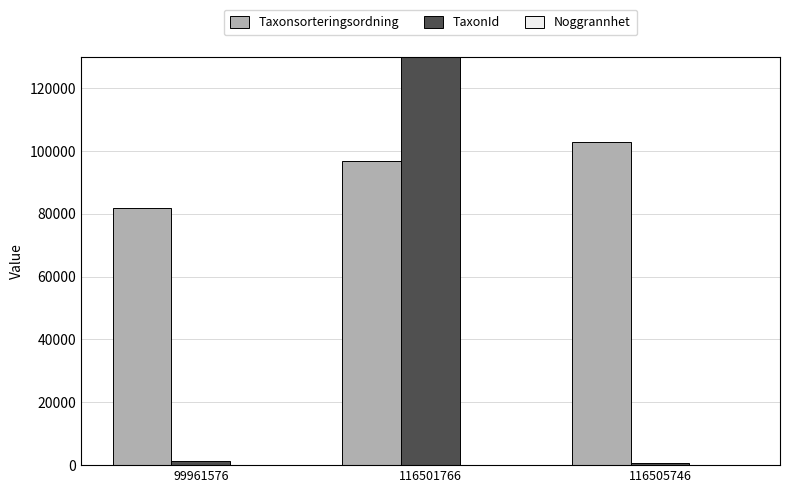

What is the total value across all series at 99961576?

83427